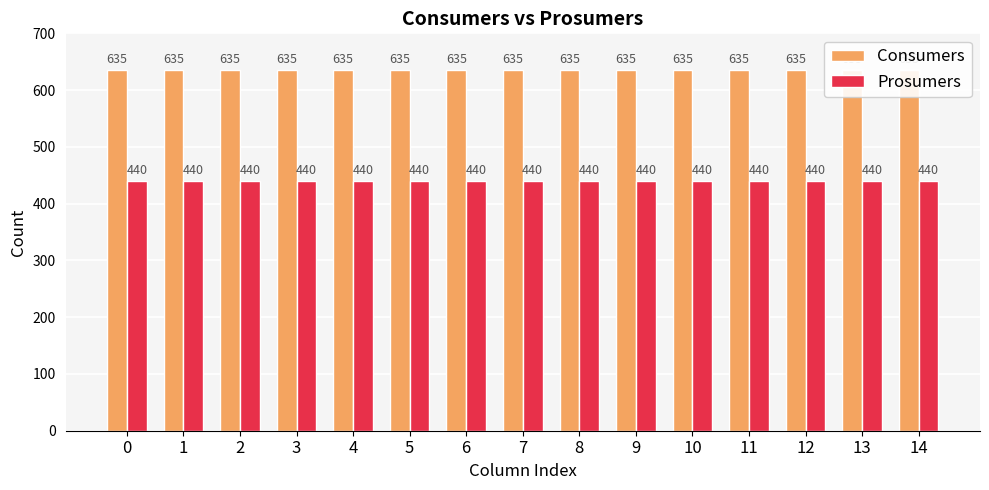

Count the number of categories in the chart.

15